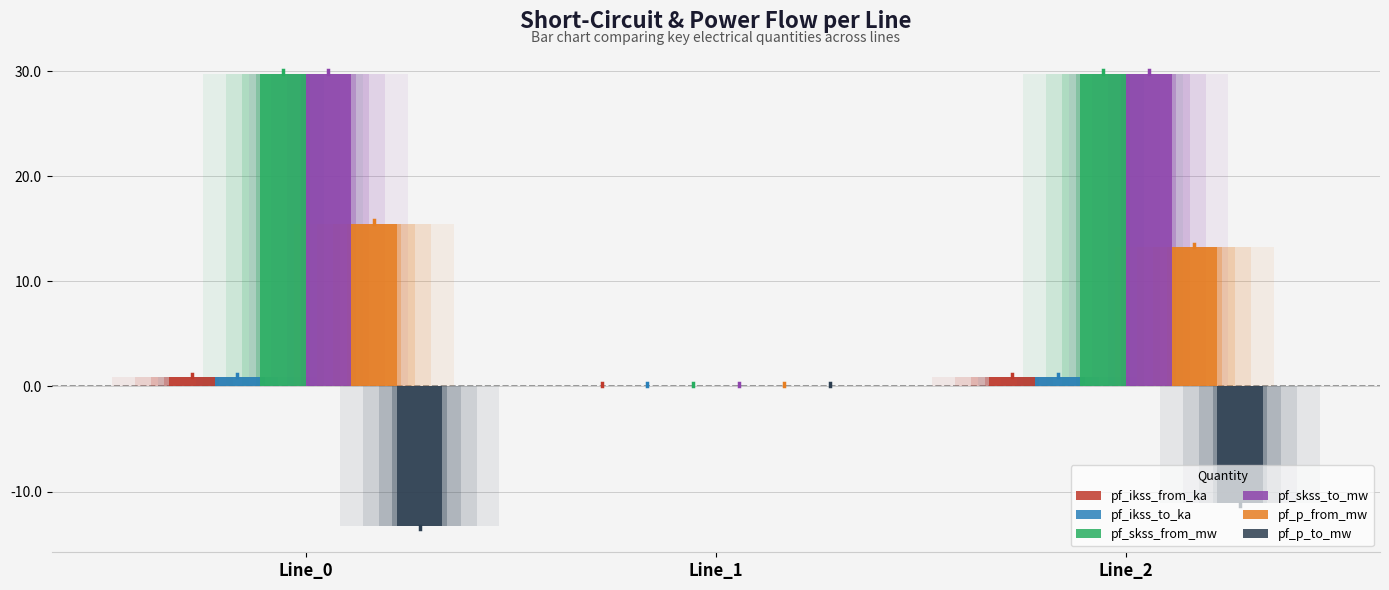

What is the average value of the pf_p_from_mw series?

9.6